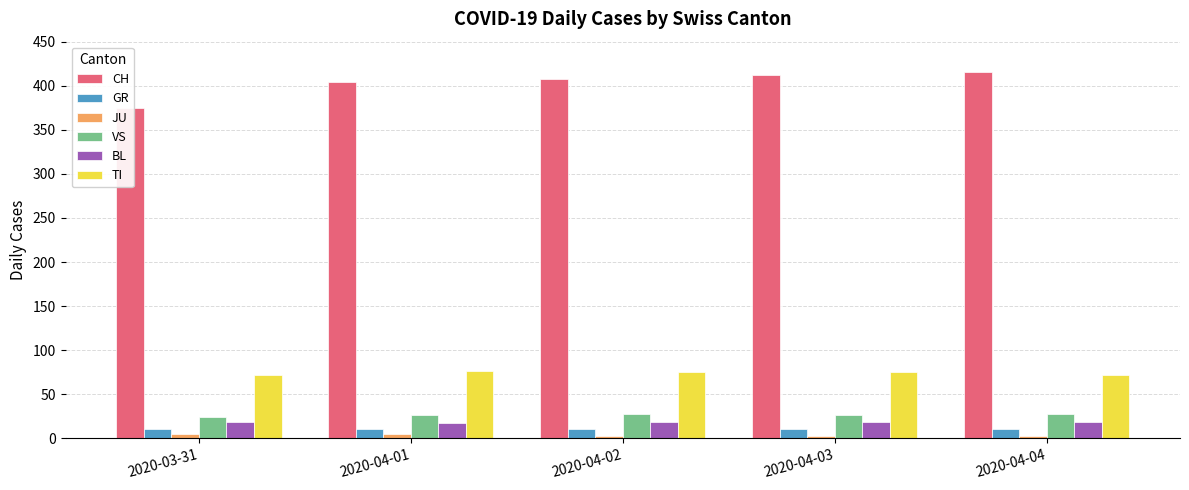

Reading left to right, list all the values displayed in this chart.

CH: 2020-03-31=375	2020-04-01=404	2020-04-02=408	2020-04-03=412	2020-04-04=416
GR: 2020-03-31=10	2020-04-01=11	2020-04-02=11	2020-04-03=10	2020-04-04=10
JU: 2020-03-31=5	2020-04-01=5	2020-04-02=3	2020-04-03=3	2020-04-04=3
VS: 2020-03-31=24	2020-04-01=26	2020-04-02=28	2020-04-03=26	2020-04-04=28
BL: 2020-03-31=18	2020-04-01=17	2020-04-02=18	2020-04-03=18	2020-04-04=19
TI: 2020-03-31=72	2020-04-01=76	2020-04-02=75	2020-04-03=75	2020-04-04=72